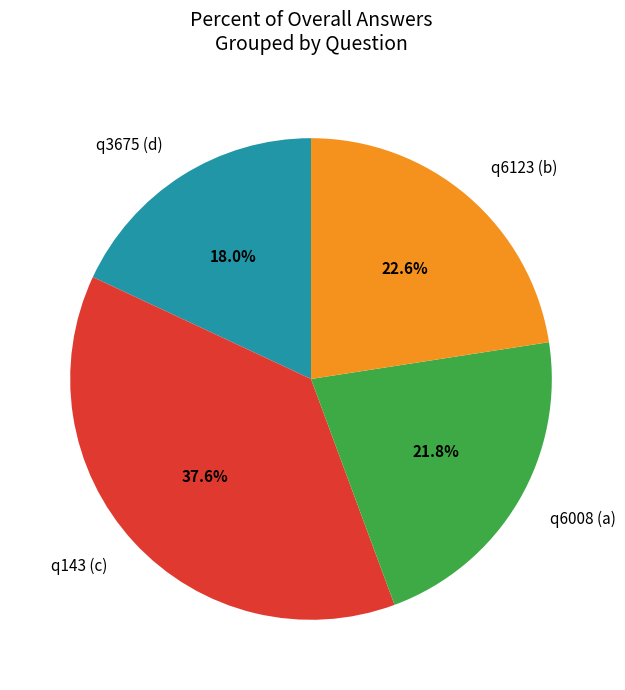

How much of the chart is everything except q6123 (b)?

77.4%